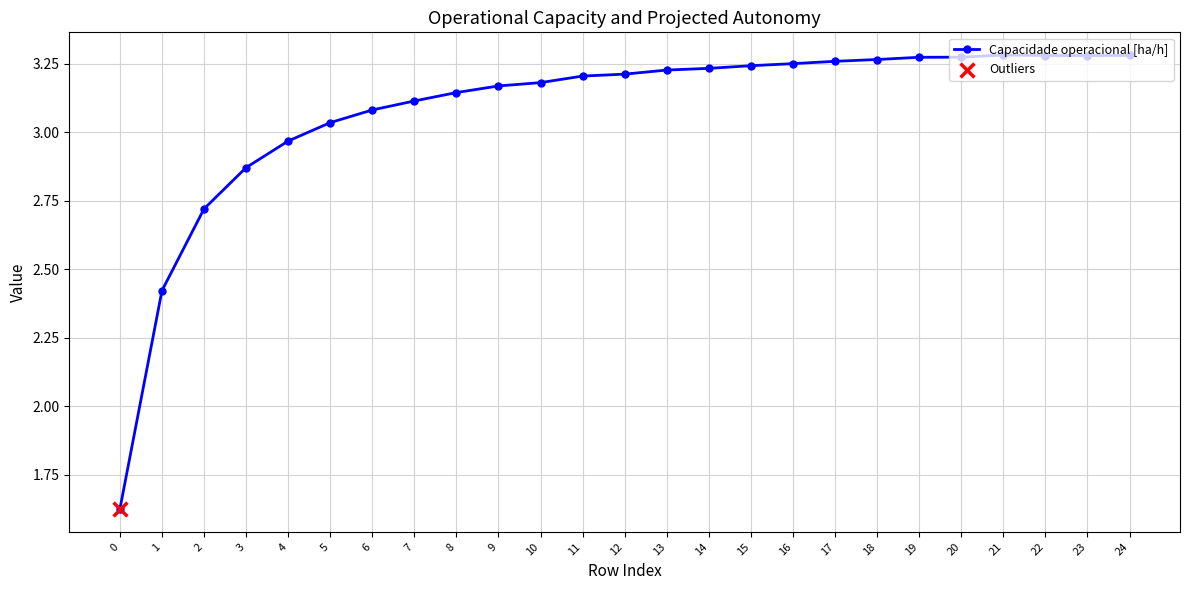

What is the change in value from 9 to 13?

+0.1